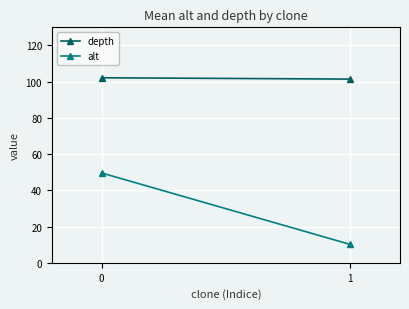

How many categories are shown in the chart?

2